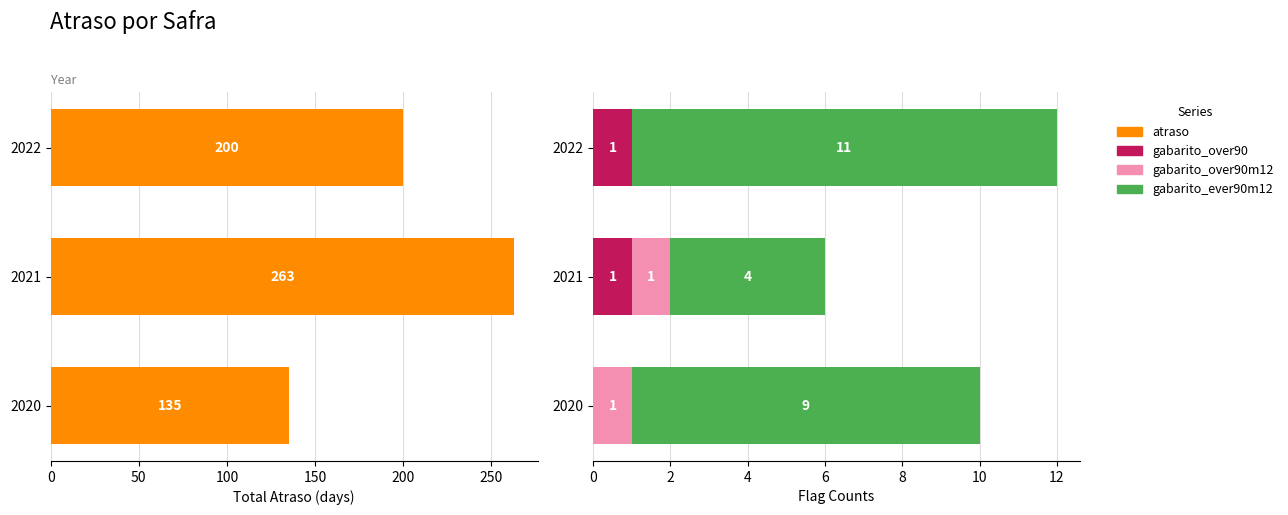

Where is atraso nearest to the value 199?

100